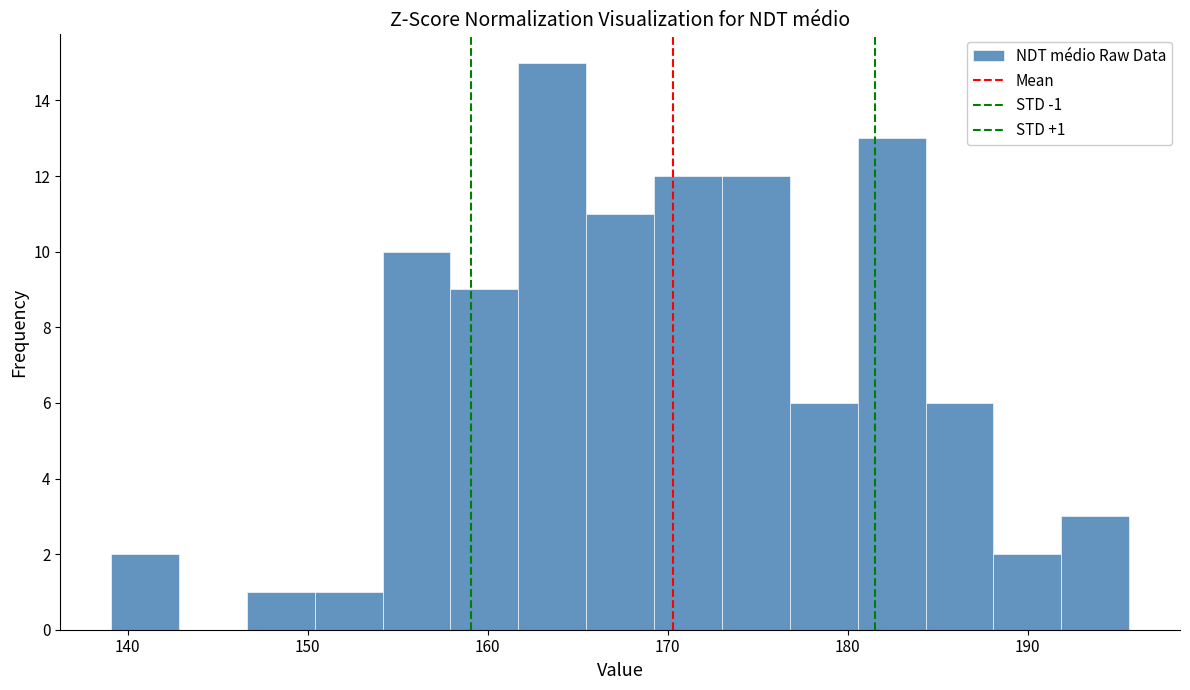

Read against the x-axis, roughly where is the centre of the tallest bar?

164